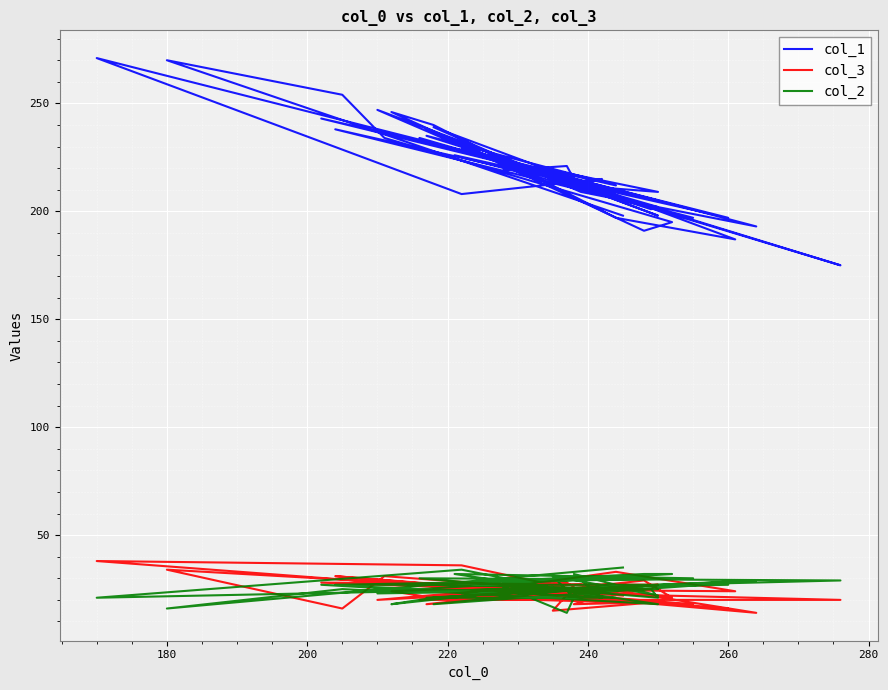

Which series has the widest spread of values?

col_1